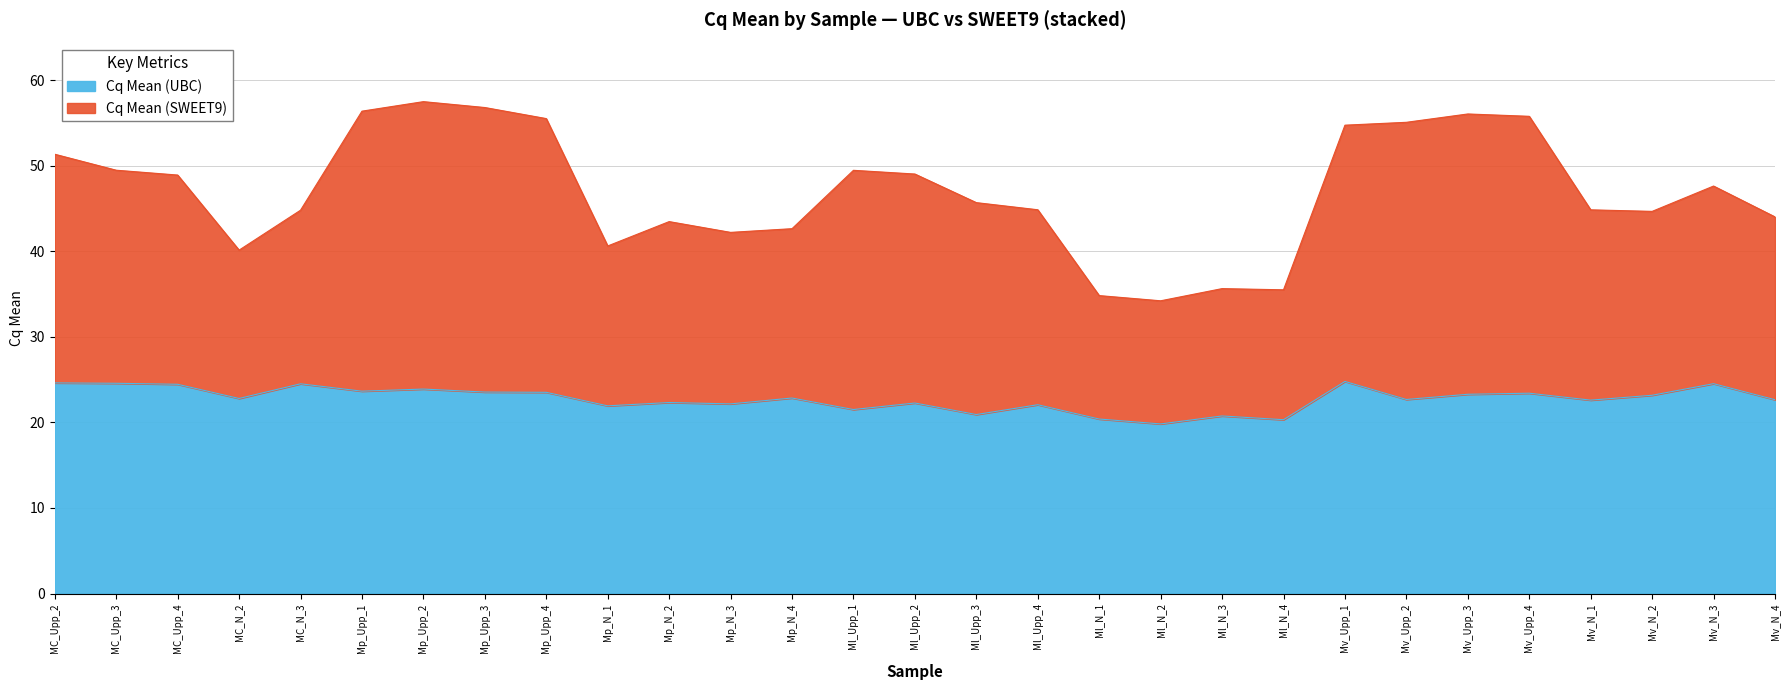

What is the minimum value for Cq Mean (UBC)?

19.8